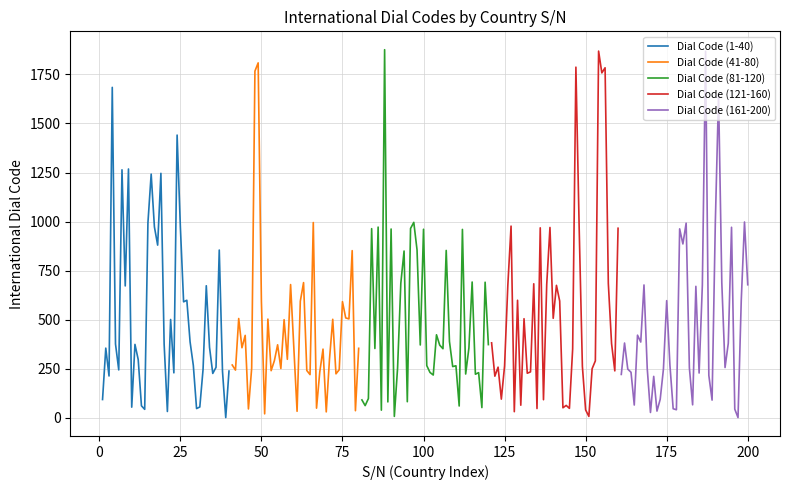

What is the highest value of the Dial Code (161-200) series?

1868